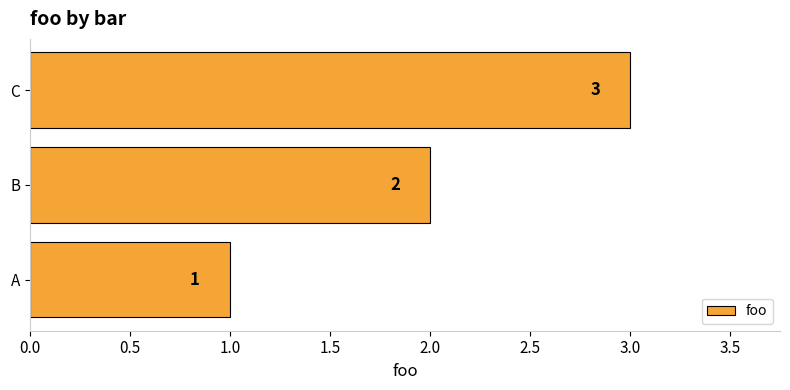

Which has a higher value, C or A?

C